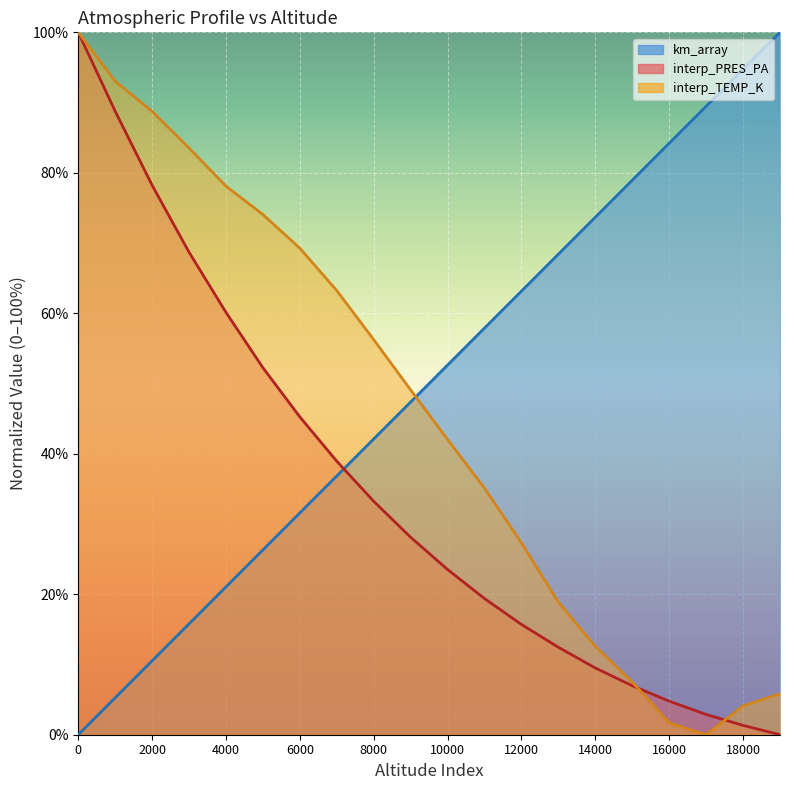

True or false: interp_PRES_PA has more than 1 interior local peaks.

False